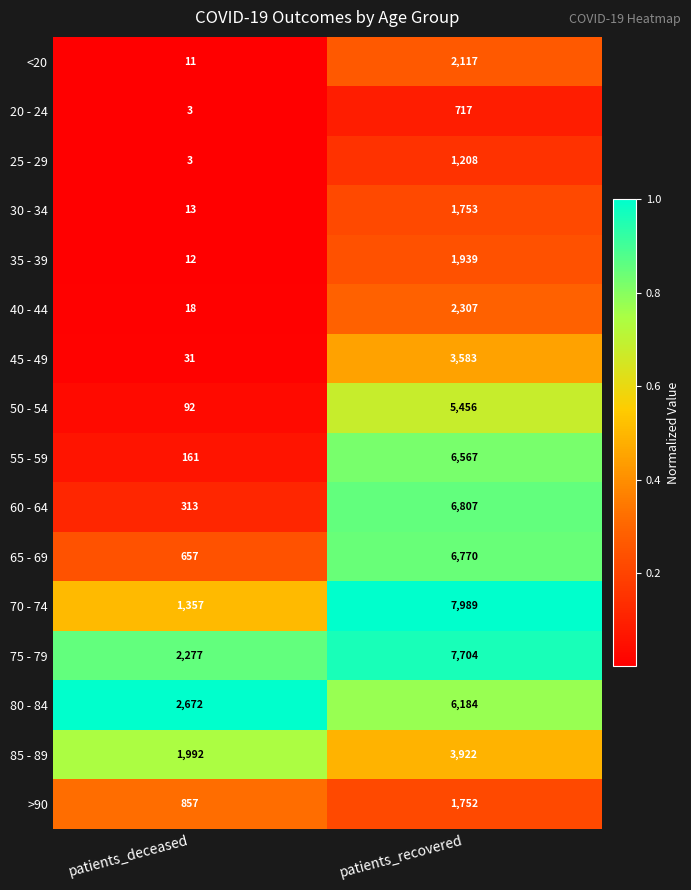

List the series in order of their peak value, highest first.

70 - 74, 75 - 79, 60 - 64, 65 - 69, 55 - 59, 80 - 84, 50 - 54, 85 - 89, 45 - 49, 40 - 44, <20, 35 - 39, 30 - 34, >90, 25 - 29, 20 - 24